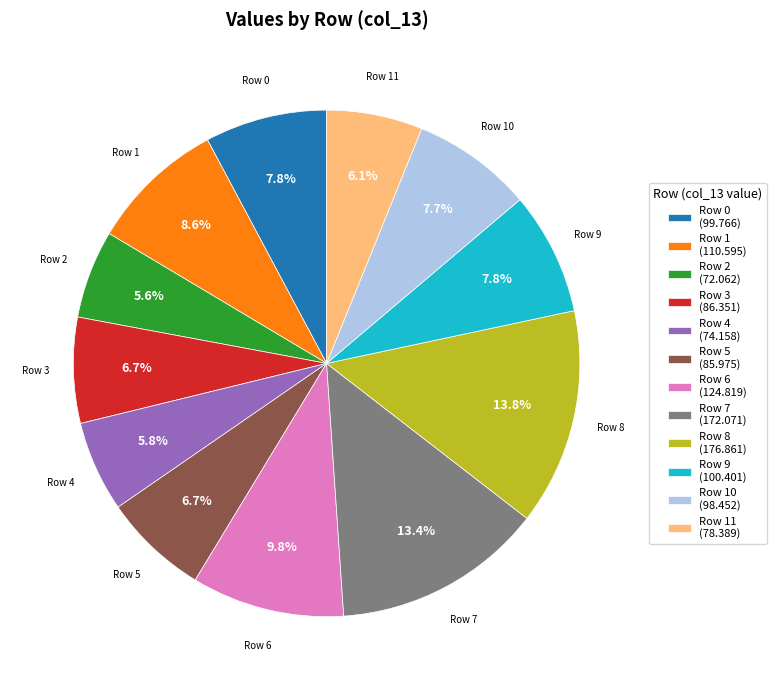

Which has a higher value, Row 0 (99.766) or Row 6 (124.819)?

Row 6 (124.819)